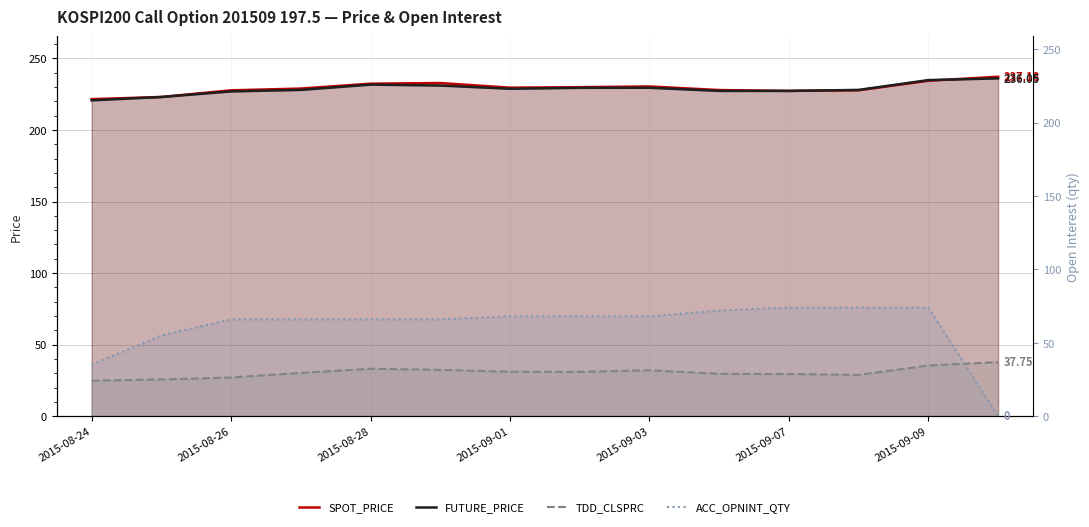

Where is FUTURE_PRICE nearest to the value 228?

2015-09-01